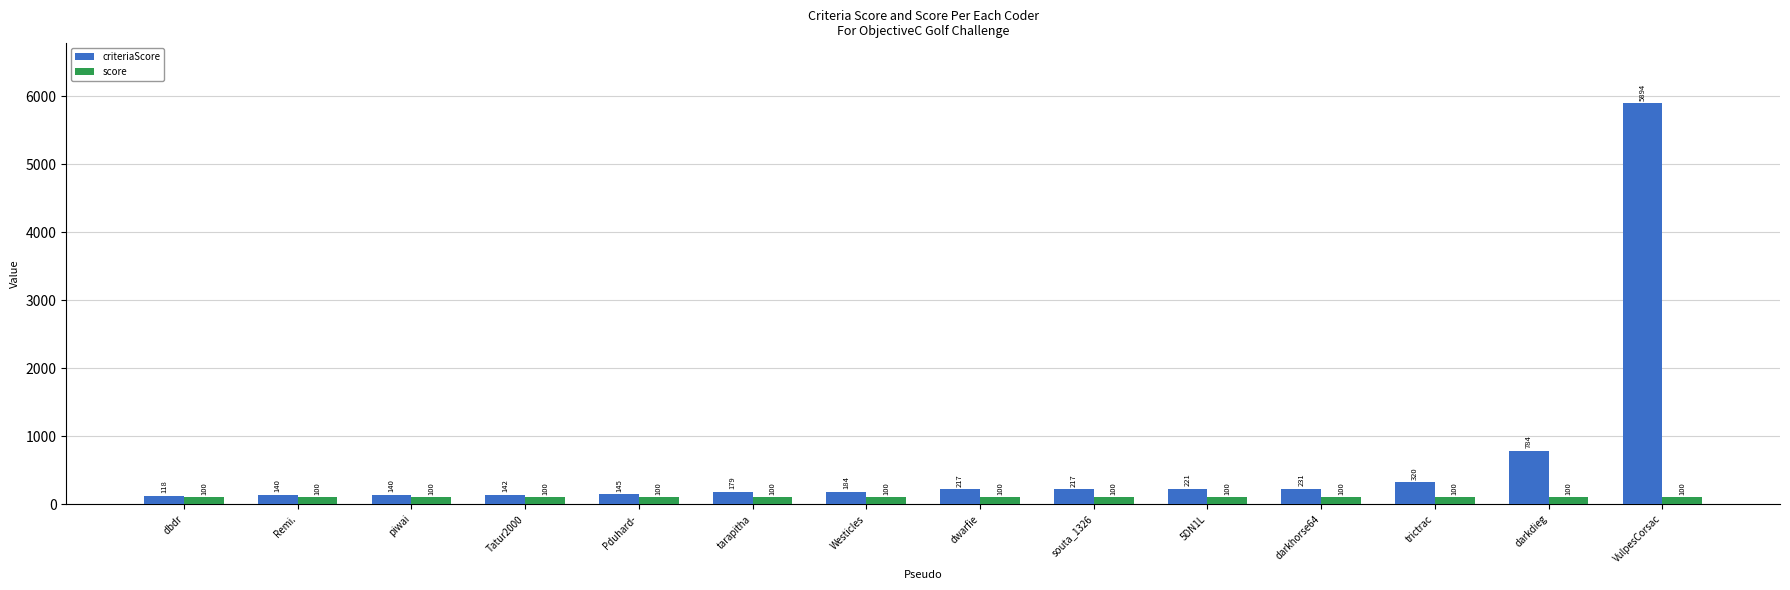

What is the difference between the highest and lowest values at darkdieg?

684